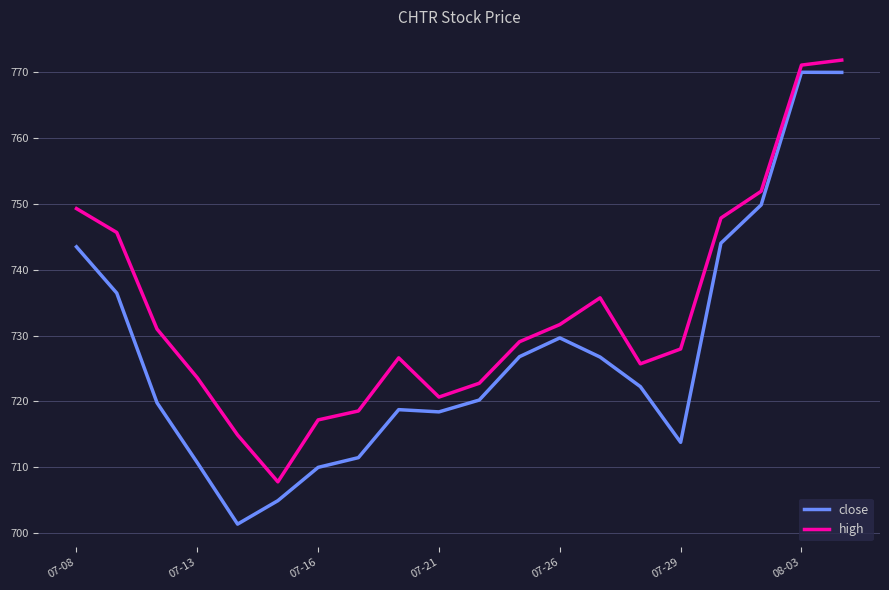

Which series has the largest range (max minus min)?

close